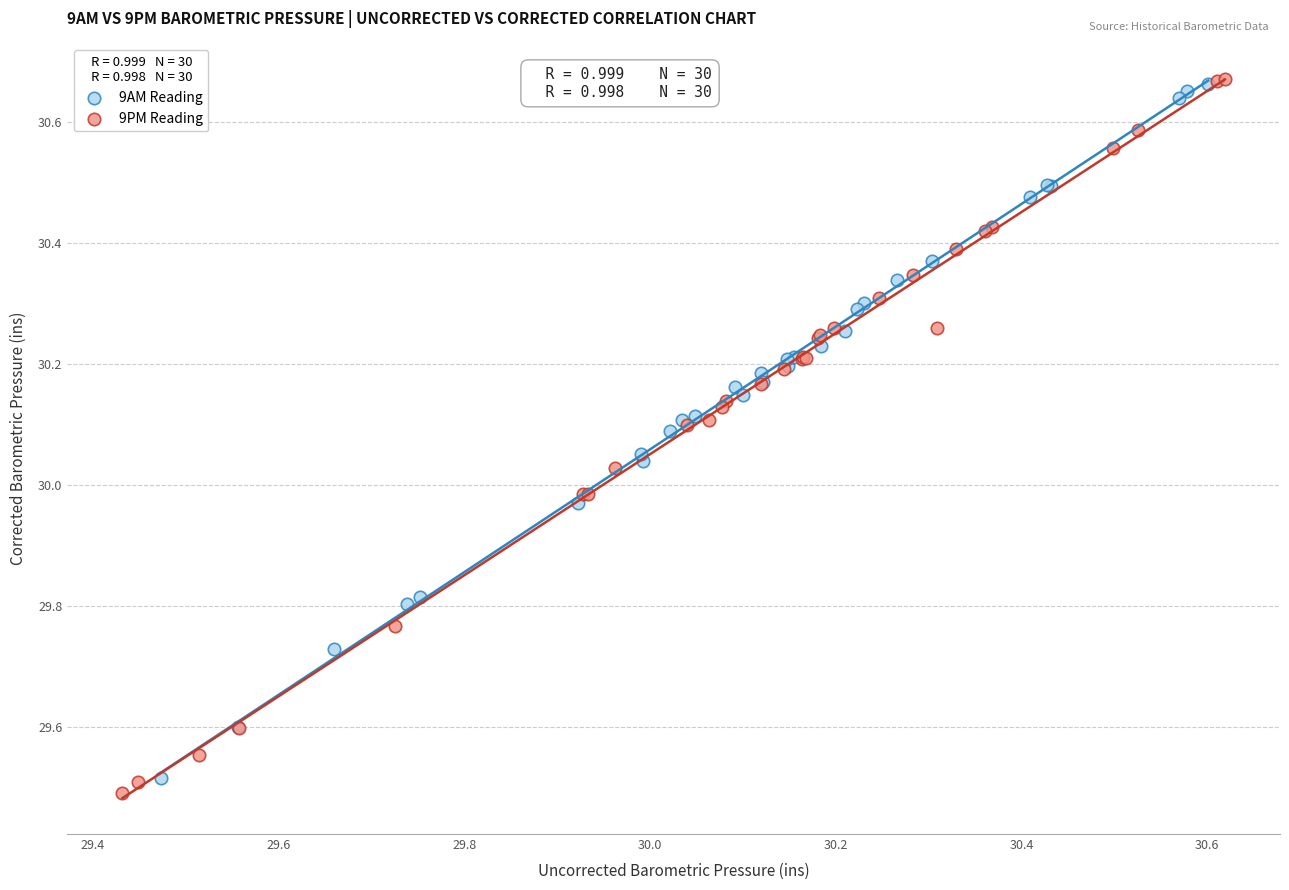

Which series reaches the minimum Y coordinate?

9PM Reading